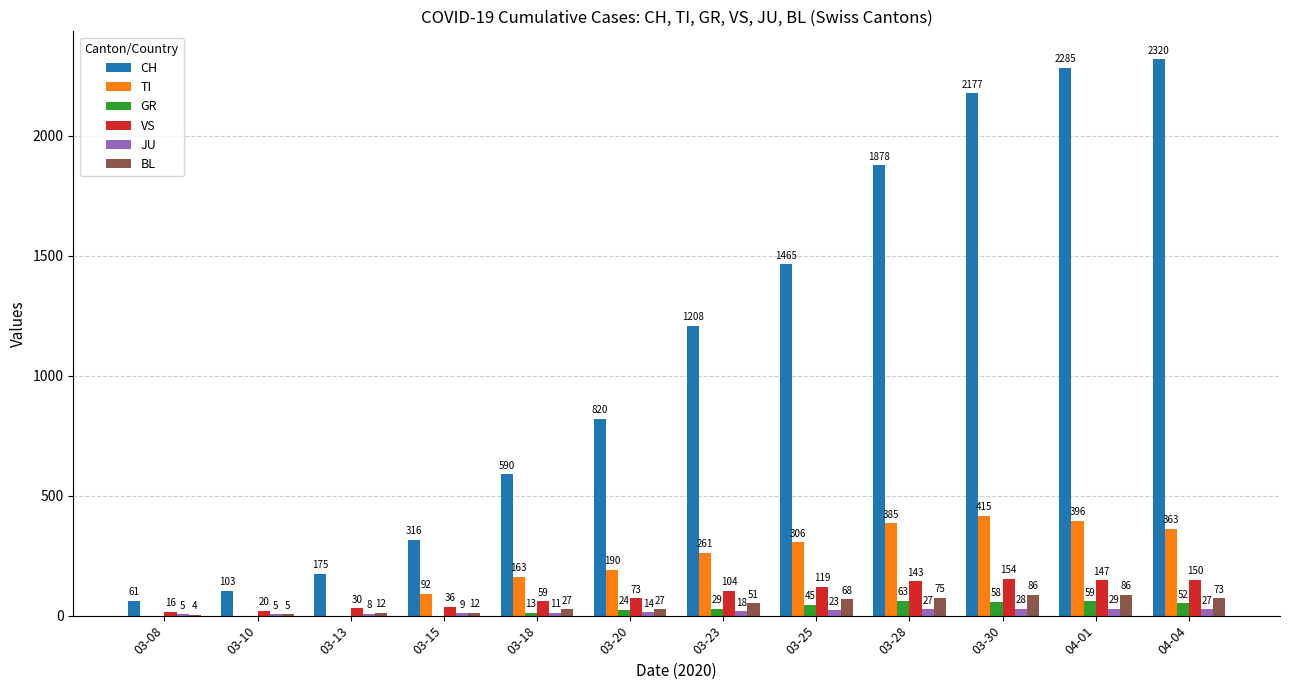

Reading left to right, list all the values displayed in this chart.

CH: 03-08=61	03-10=103	03-13=175	03-15=316	03-18=590	03-20=820	03-23=1208	03-25=1465	03-28=1878	03-30=2177	04-01=2285	04-04=2320
TI: 03-08=0	03-10=0	03-13=0	03-15=92	03-18=163	03-20=190	03-23=261	03-25=306	03-28=385	03-30=415	04-01=396	04-04=363
GR: 03-08=0	03-10=0	03-13=0	03-15=0	03-18=13	03-20=24	03-23=29	03-25=45	03-28=63	03-30=58	04-01=59	04-04=52
VS: 03-08=16	03-10=20	03-13=30	03-15=36	03-18=59	03-20=73	03-23=104	03-25=119	03-28=143	03-30=154	04-01=147	04-04=150
JU: 03-08=5	03-10=5	03-13=8	03-15=9	03-18=11	03-20=14	03-23=18	03-25=23	03-28=27	03-30=28	04-01=29	04-04=27
BL: 03-08=4	03-10=5	03-13=12	03-15=12	03-18=27	03-20=27	03-23=51	03-25=68	03-28=75	03-30=86	04-01=86	04-04=73